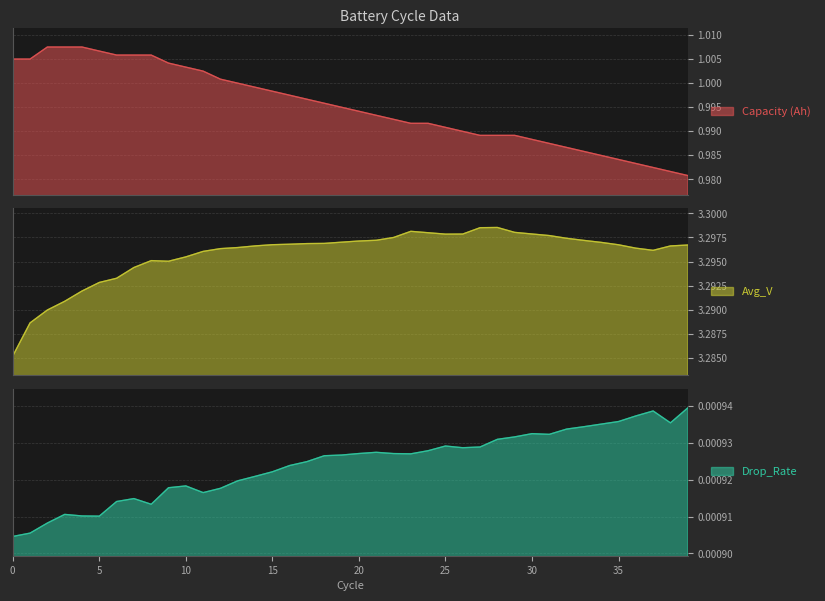

Between 14 and 29, which is larger?

14